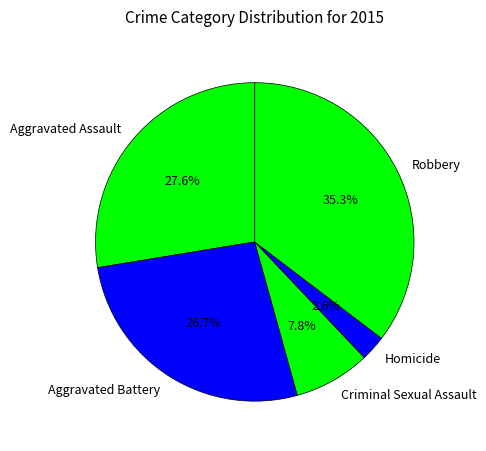

True or false: Aggravated Battery accounts for 27% of the total.

True